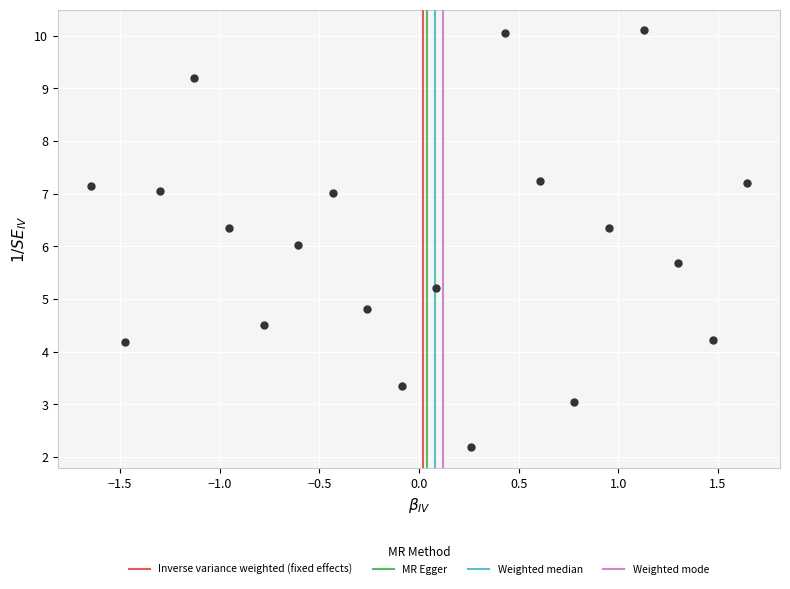

What is the range of X values (max minus min)?

3.3